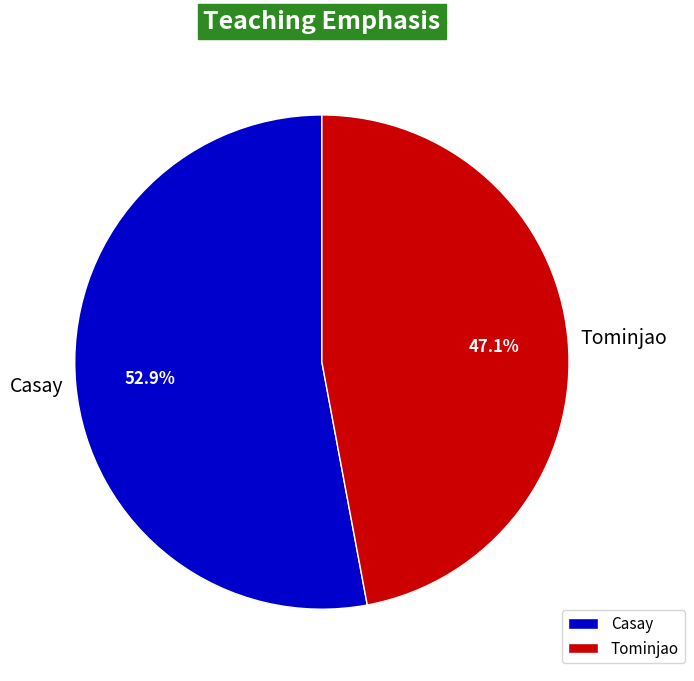

Which category has the smallest portion of the pie?

Tominjao